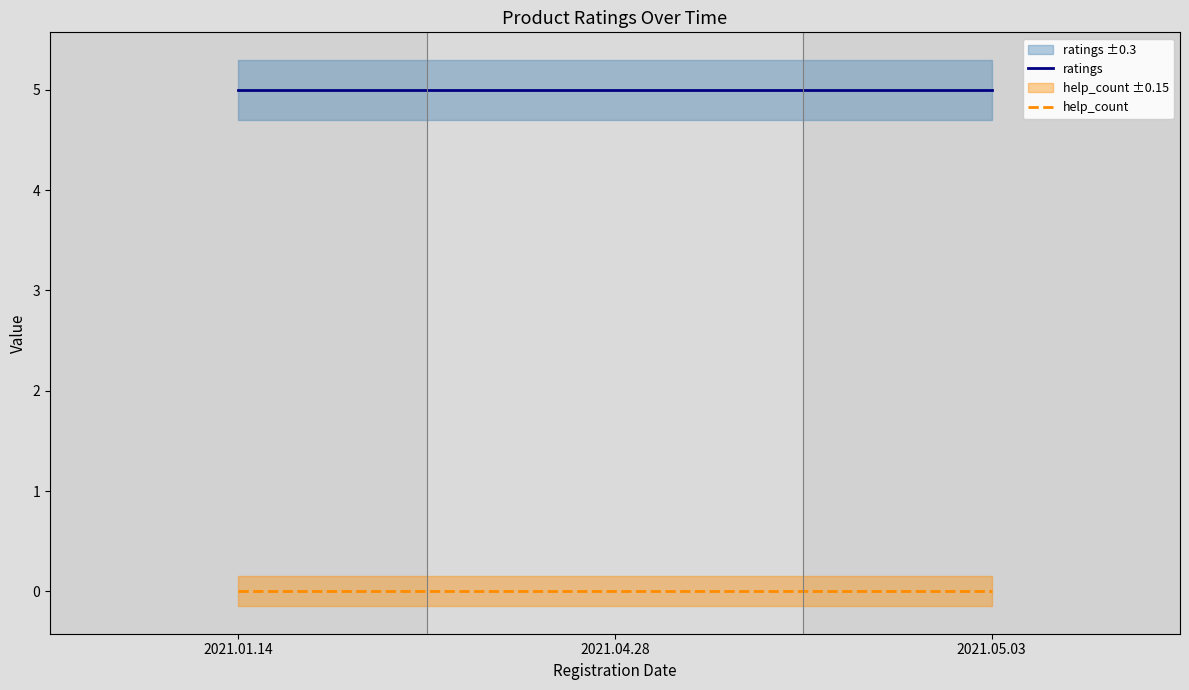

Which series changed the most between 2021.01.14 and 2021.04.28?

ratings